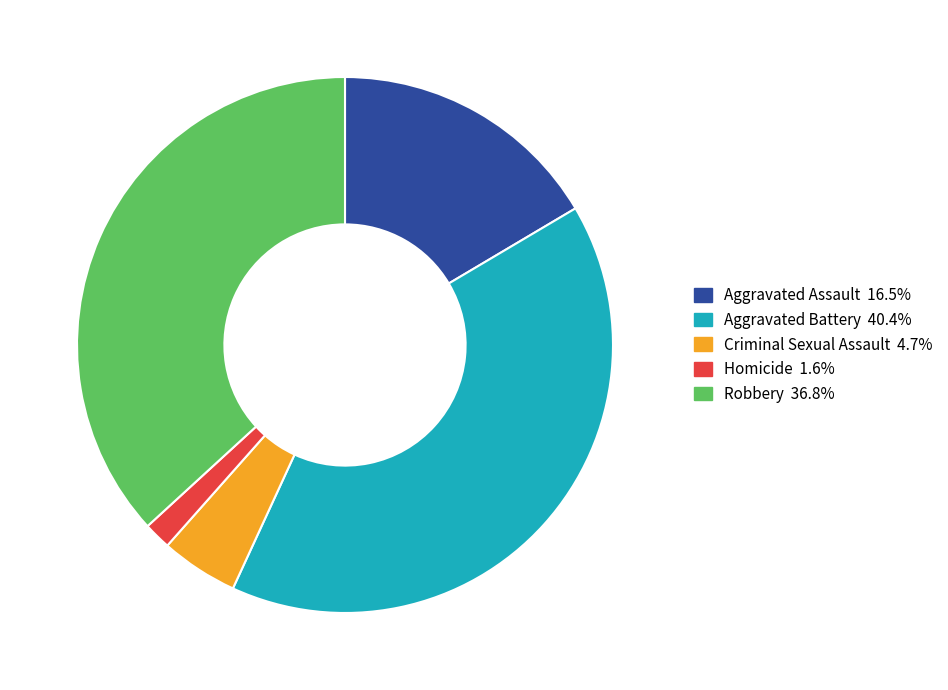

Combined, do Robbery and Aggravated Assault account for over 50%?

Yes